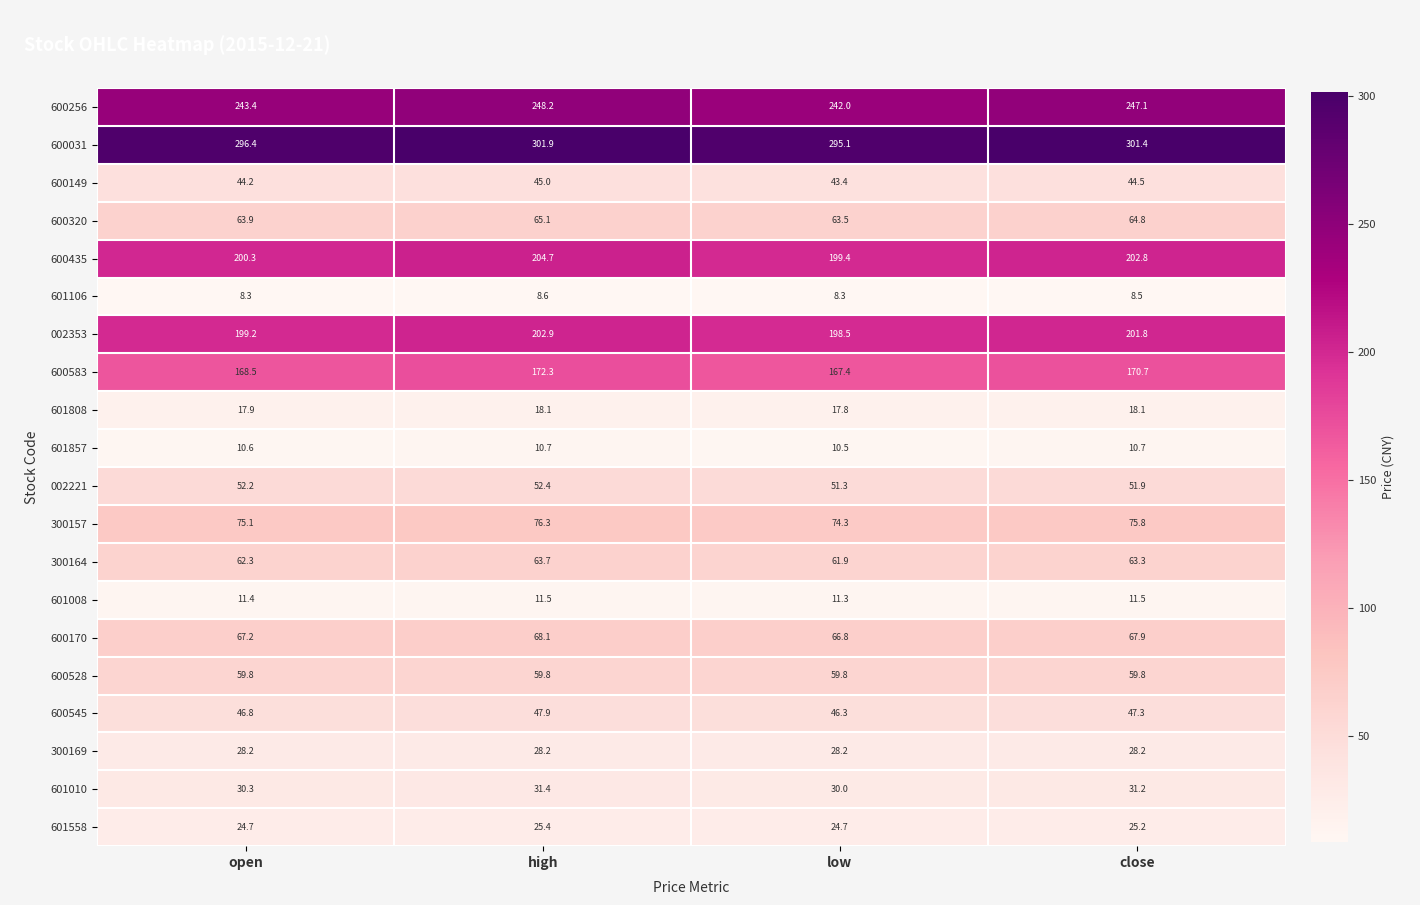

Which series has the largest total across all categories?

600031